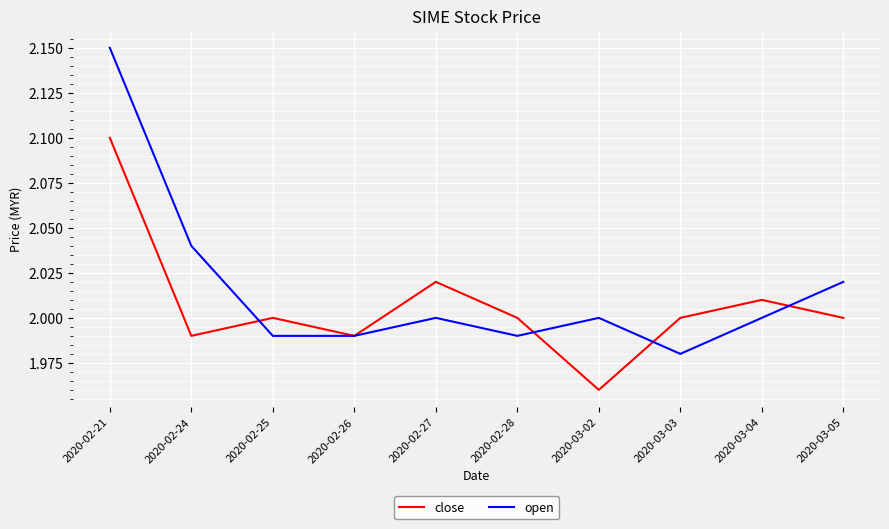

What is the total value across all series at 2020-03-03?

4.0